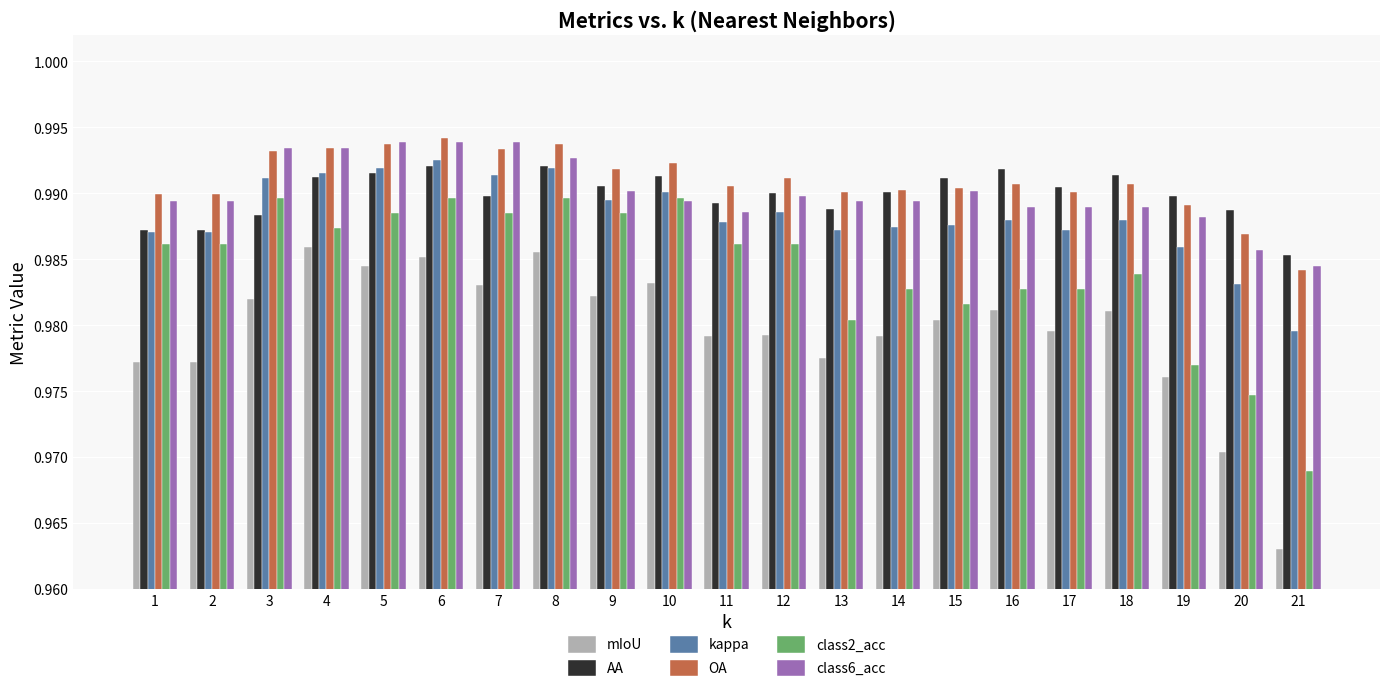

What is the total value across all series at 10?

5.9